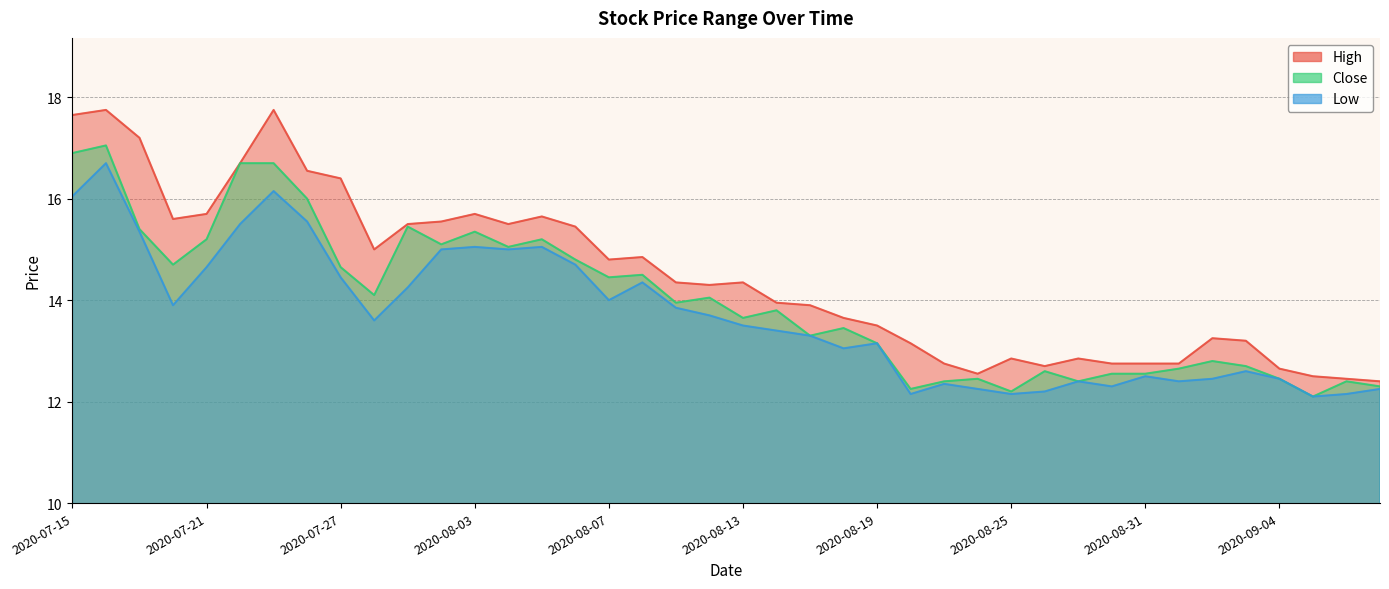

Is the value of Close at 2020-08-25 greater than the value of Low at 2020-08-24?

No